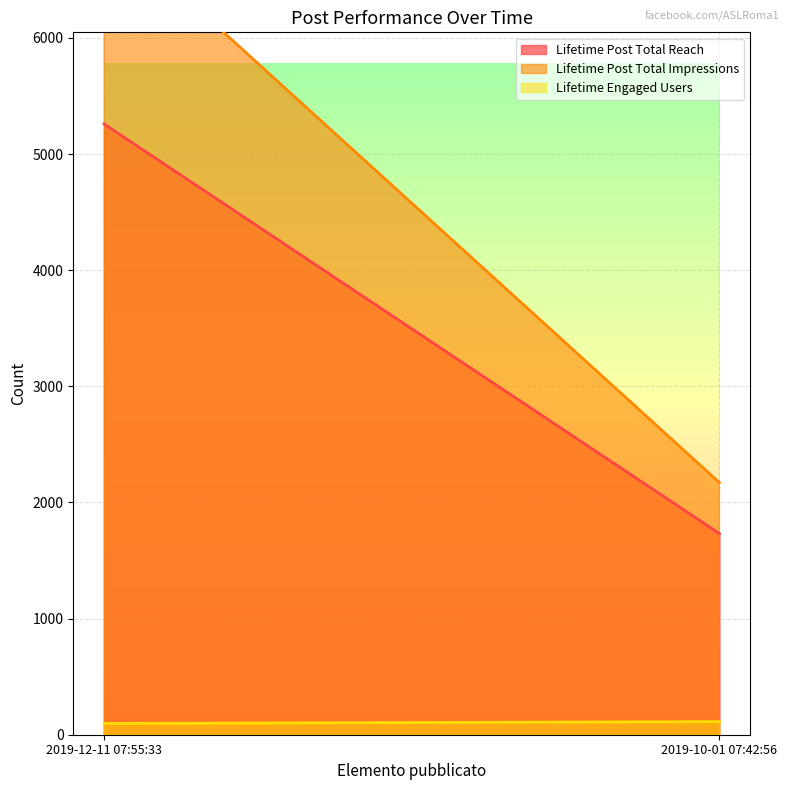

What is the label of the 1st point from the left?

2019-12-11 07:55:33